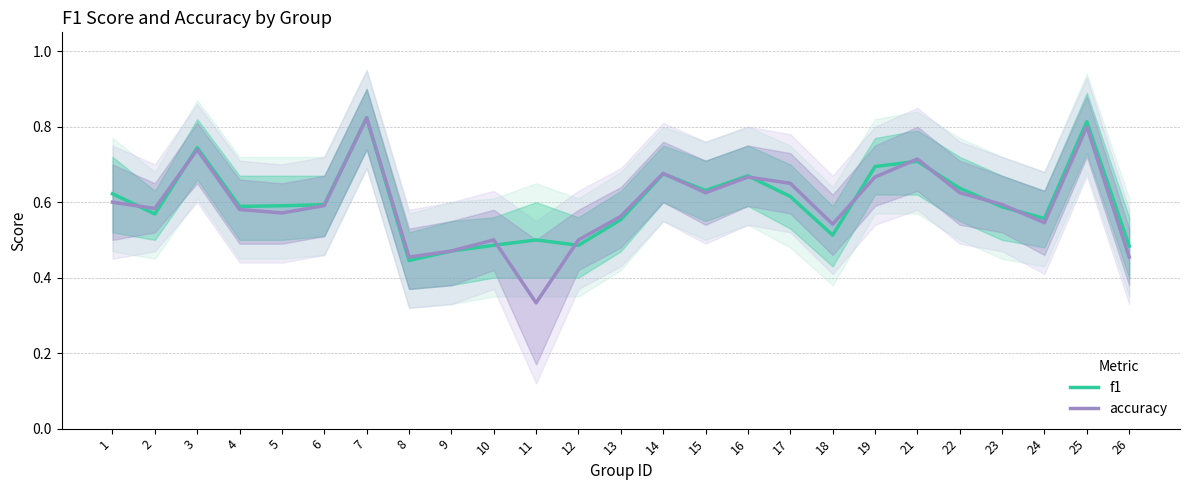

Which series ends up on top after the final intersection of accuracy and f1?

f1